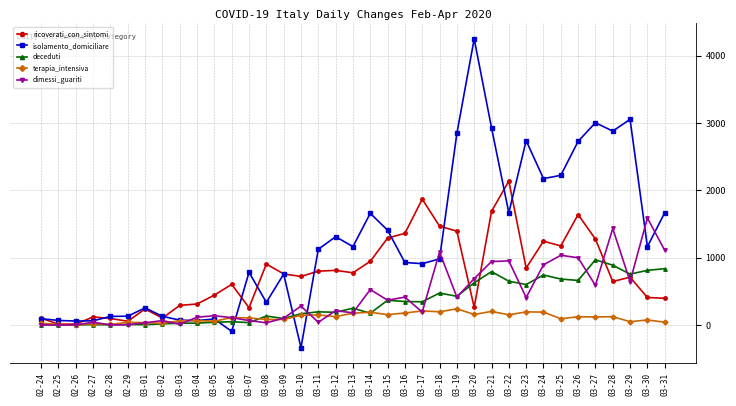

At which category does the chart reach its minimum across all series?

03-10